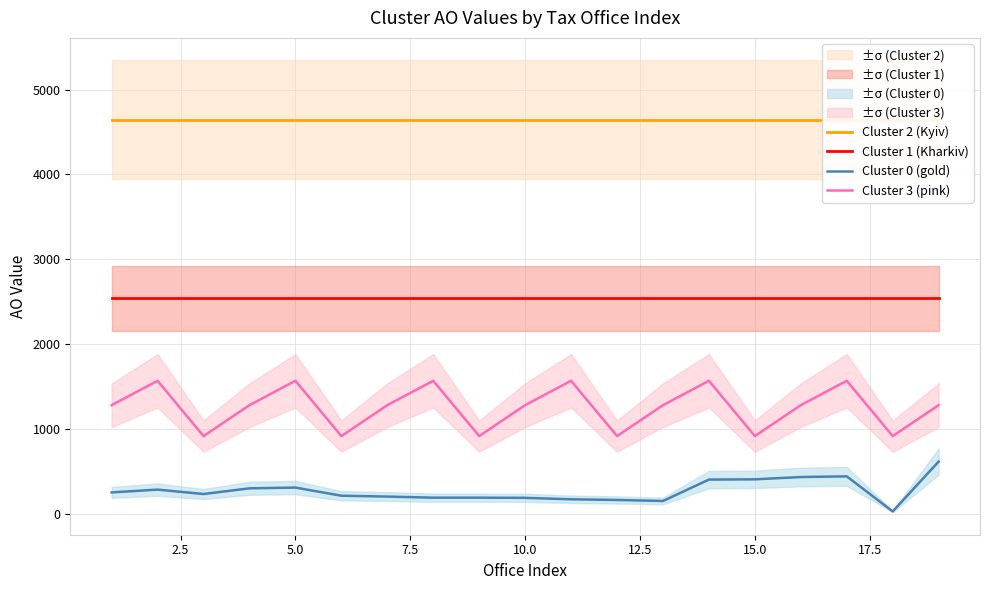

What is the value of the Cluster 0 (gold) point at the 15th from the left?

411